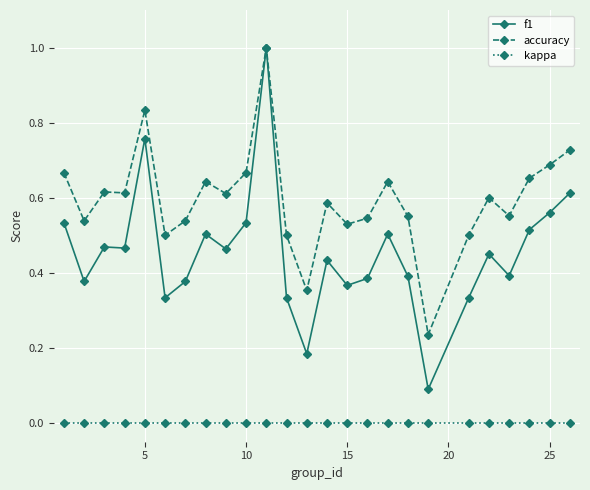

Which series has the largest total across all categories?

accuracy